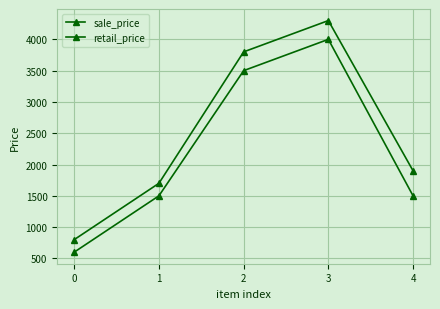

Count the number of data series in this chart.

2